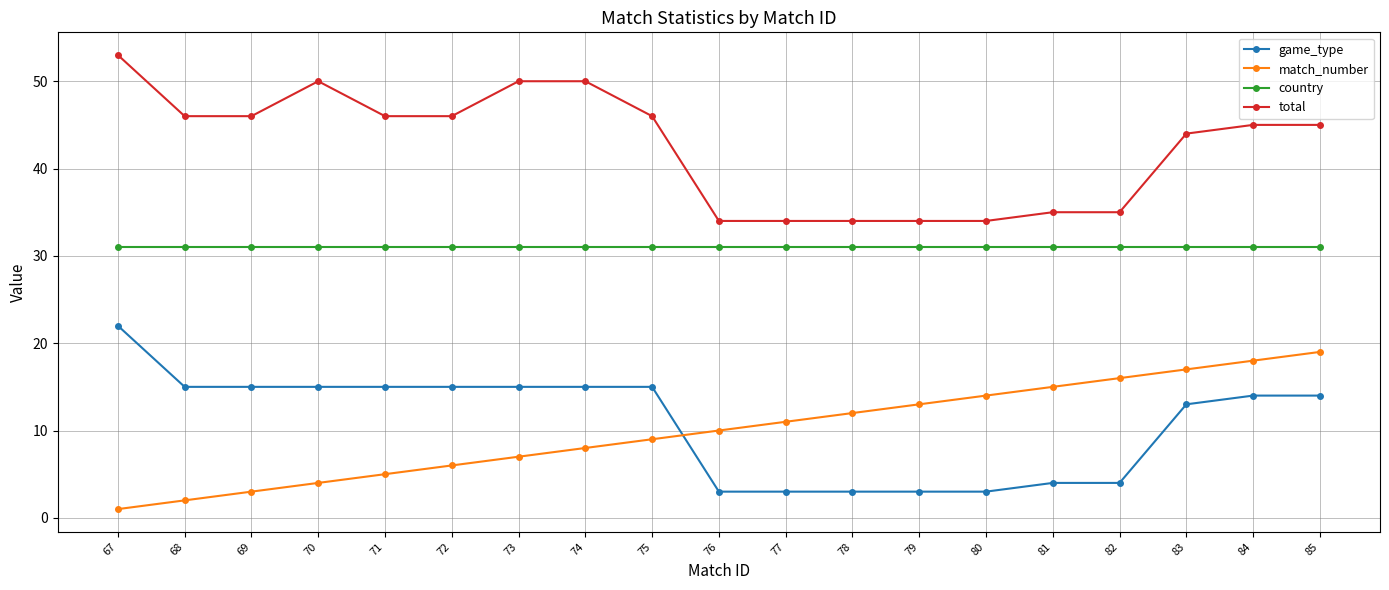

True or false: game_type and match_number intersect in this chart.

True